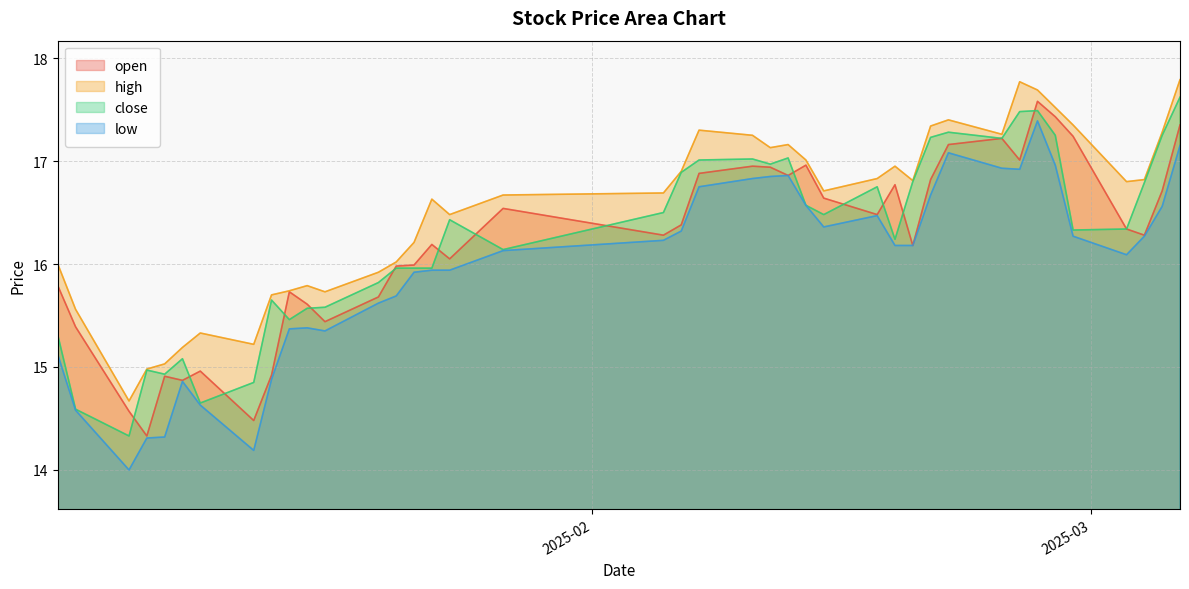

How many values in the low series exceed 16?

23